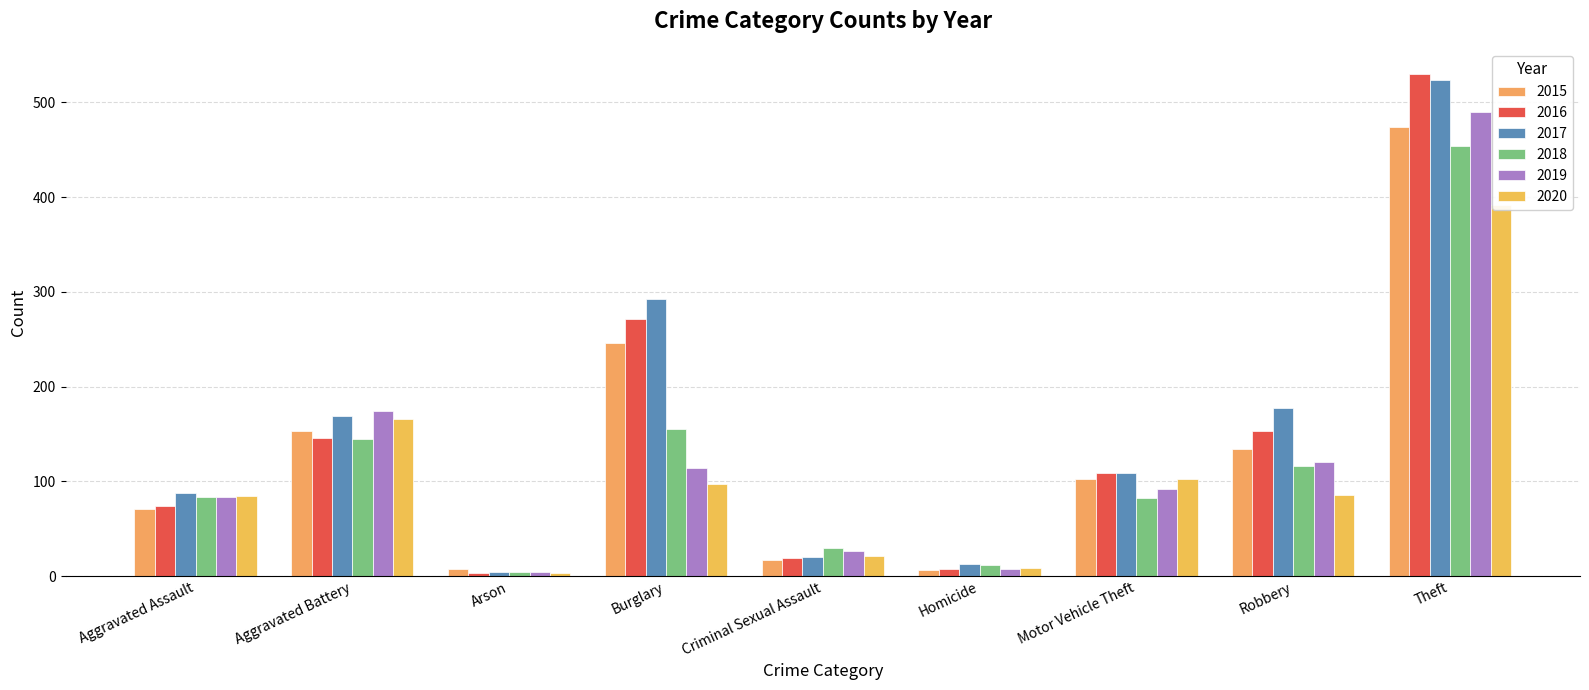

At which category is the sum across all series the highest?

Theft